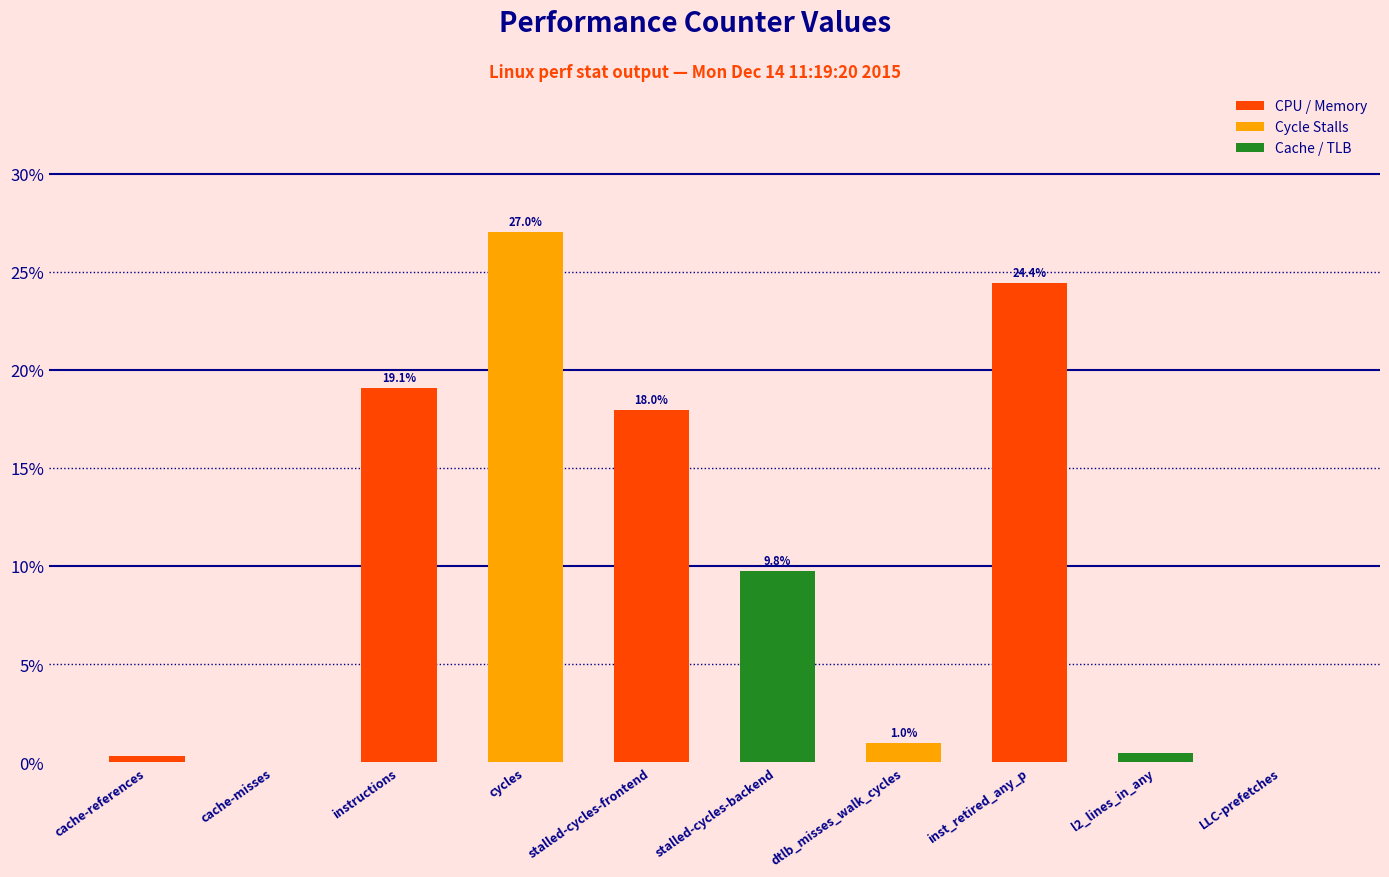

How many distinct data groups are displayed?

1